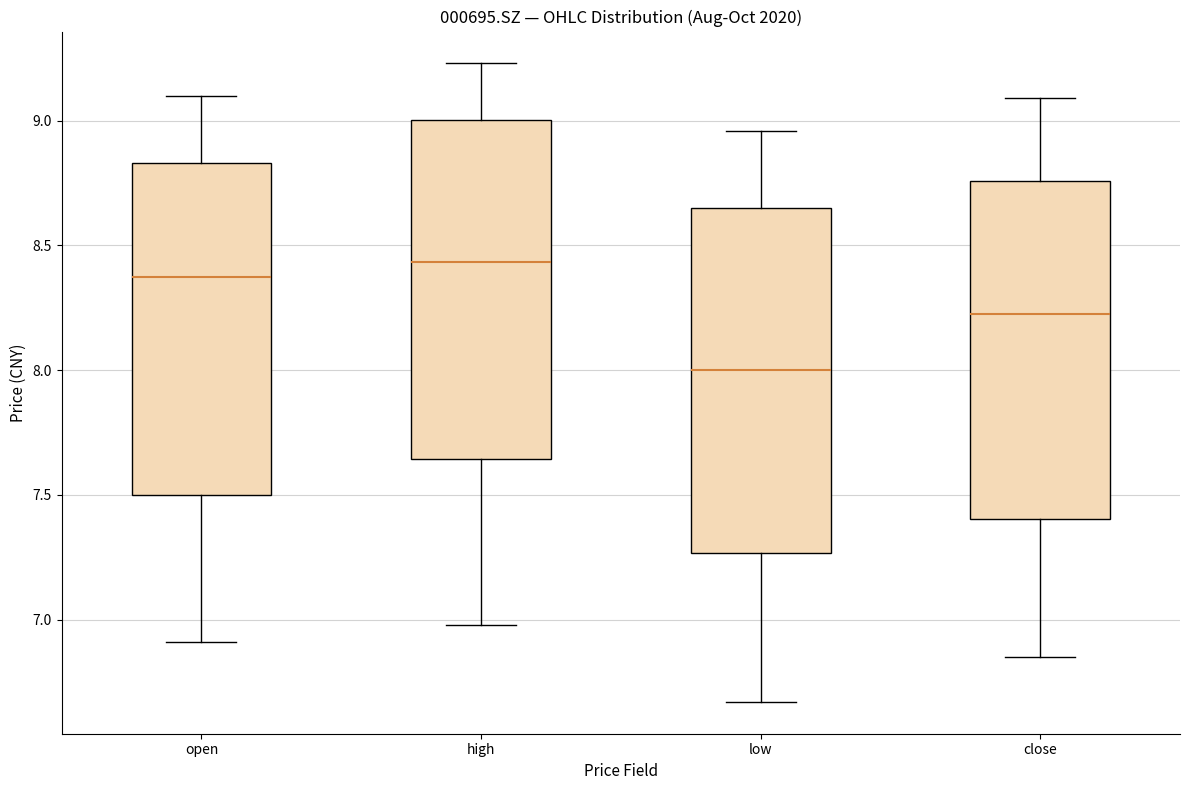

Reading left to right, transcribe this box plot: for each box, give where its median line is, the range the box spans, and where its two whiskers end, as read against the y-axis. The values are not printed on the chart, so give them approximately, as read against the axis.

open: median 8.40, box 7.50 to 8.85, whiskers 6.90 to 9.10
high: median 8.45, box 7.65 to 9.00, whiskers 7.00 to 9.25
low: median 8.00, box 7.25 to 8.65, whiskers 6.65 to 8.95
close: median 8.25, box 7.40 to 8.75, whiskers 6.85 to 9.10